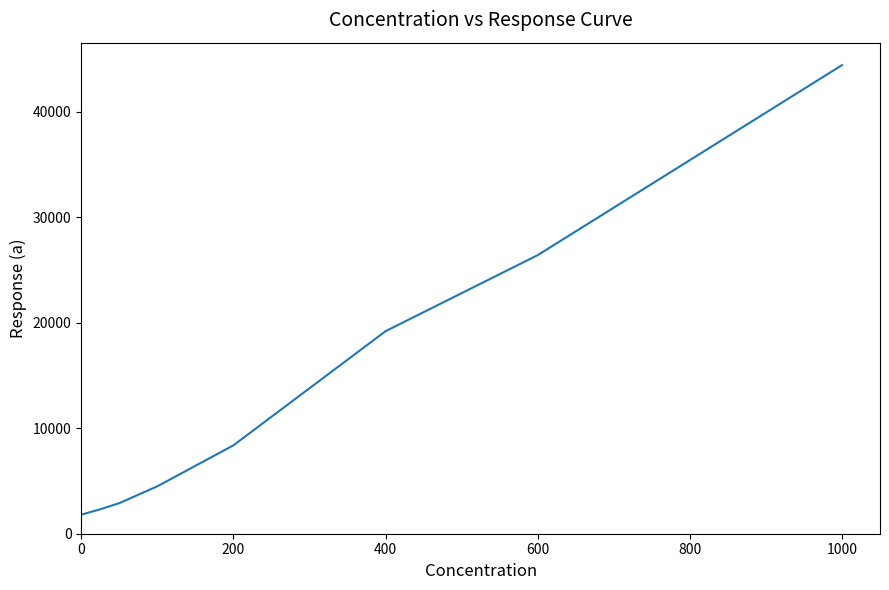

What is the maximum value shown in the chart?

44398.4